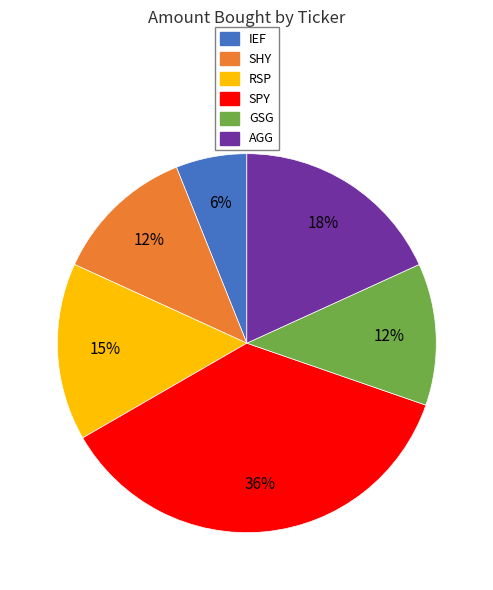

What percentage is the GSG slice, to the nearest percent?

12%